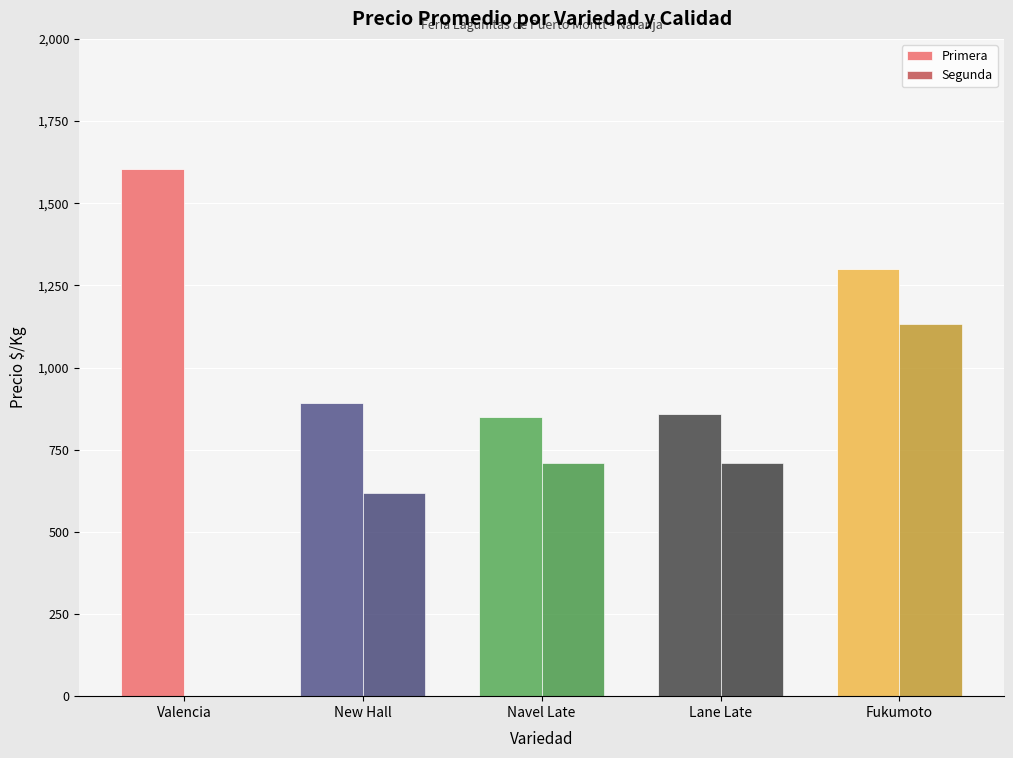

What is the difference between the Primera values at Valencia and Lane Late?

747